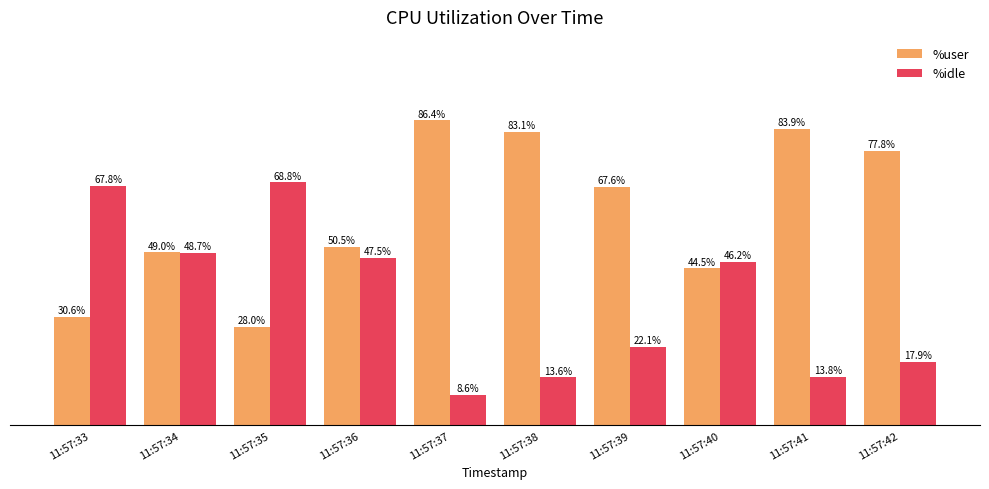

Which category has the lowest value across all series?

11:57:37